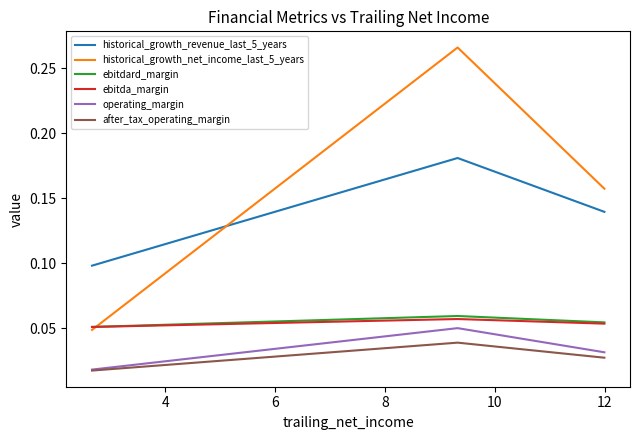

Reading left to right, list all the values displayed in this chart.

historical_growth_revenue_last_5_years: 0.1	0.2	0.1
historical_growth_net_income_last_5_years: 0.2	0.3	0.0
ebitdard_margin: 0.1	0.1	0.1
ebitda_margin: 0.1	0.1	0.1
operating_margin: 0.0	0.1	0.0
after_tax_operating_margin: 0.0	0.0	0.0